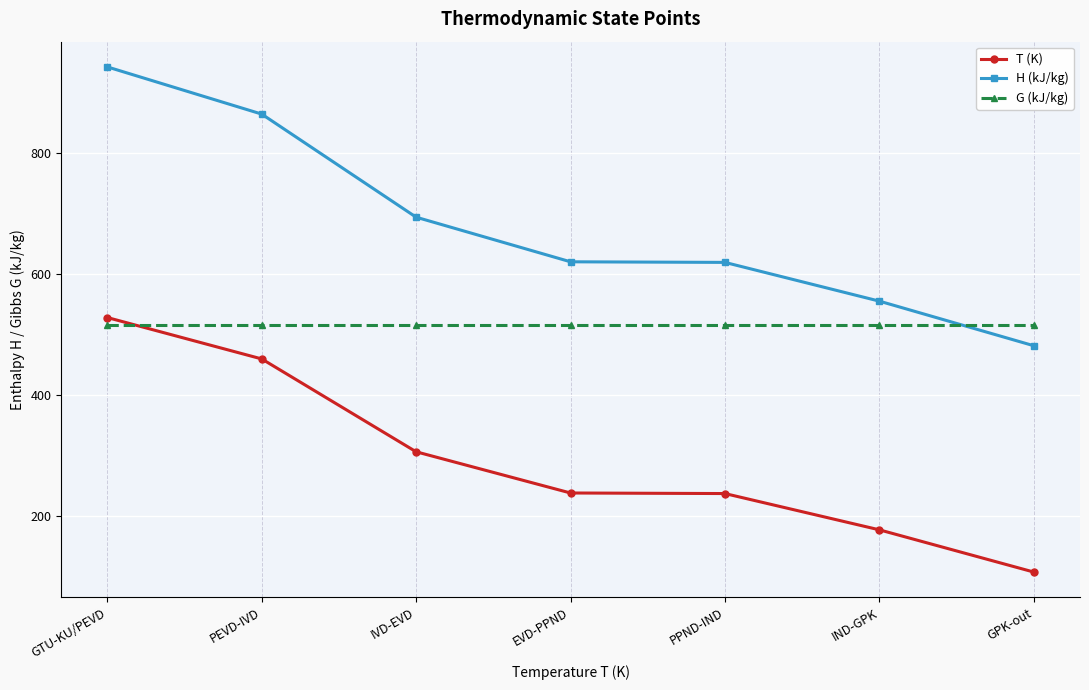

What is the sum of all H (kJ/kg) values?

4779.1